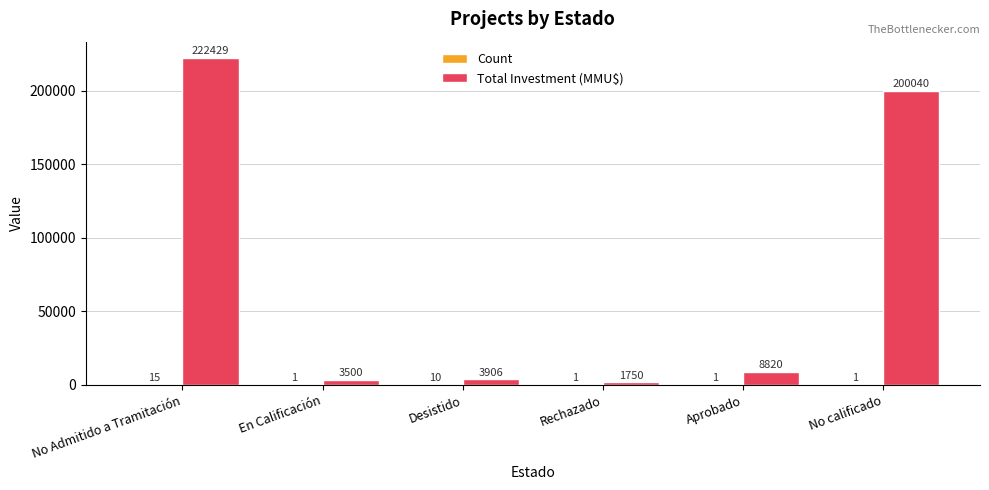

The value of Total Investment (MMU$) at No calificado is 48341. True or false?

False